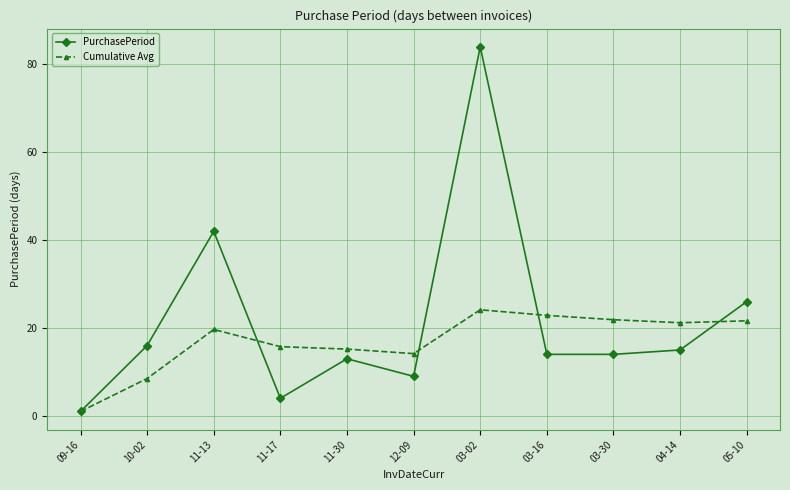

How many distinct data groups are displayed?

2